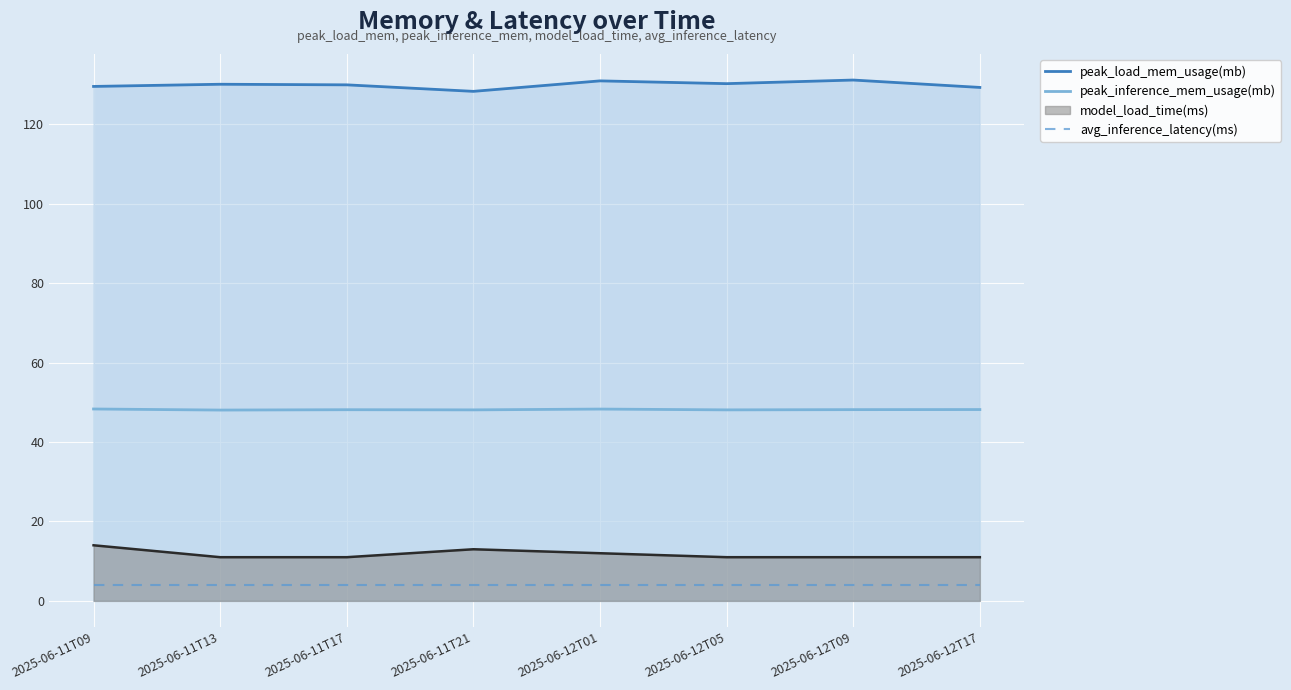

Count the number of categories in the chart.

8